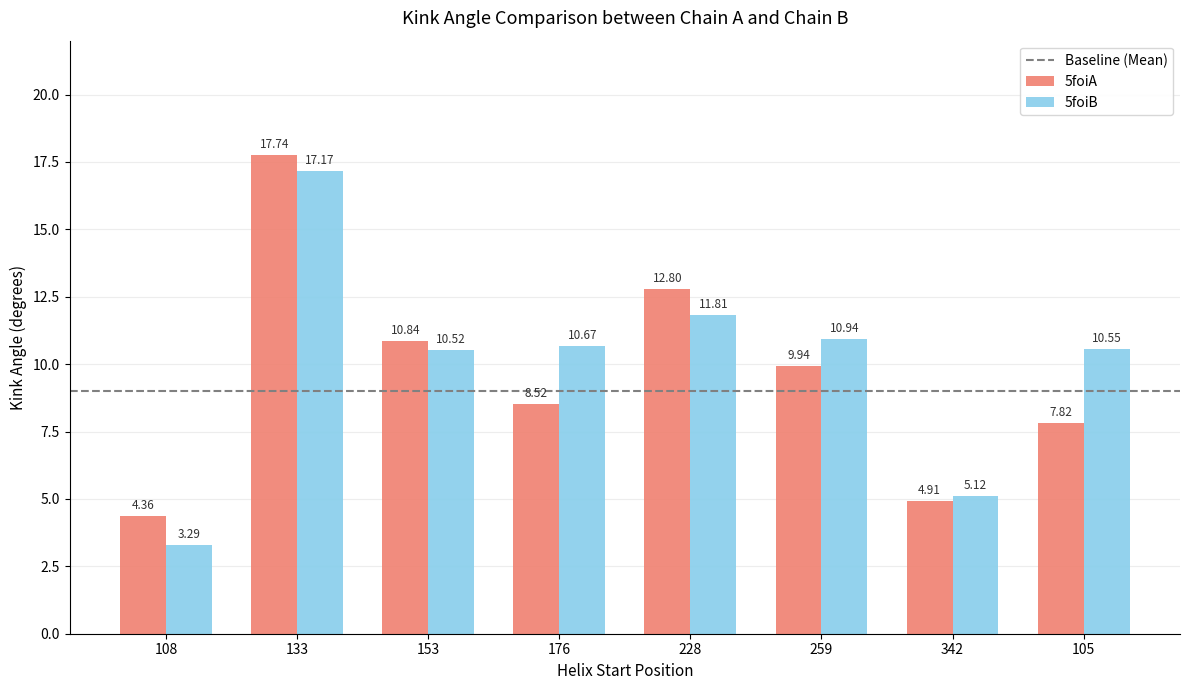

What is the smallest value displayed?

3.3